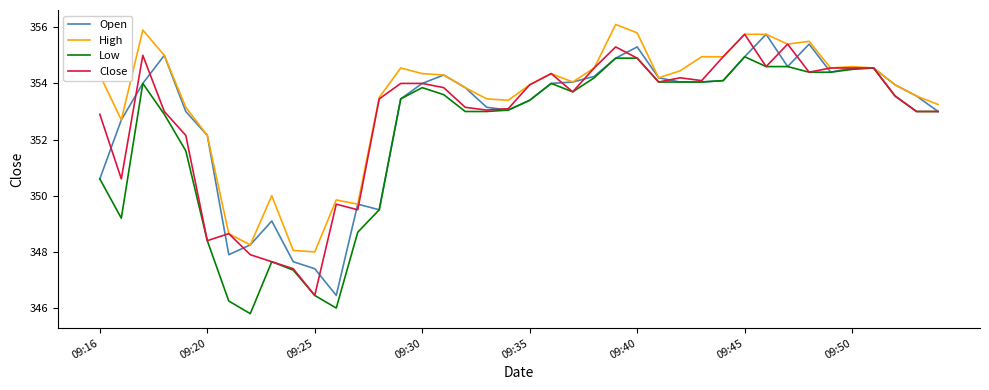

What is the greatest value displayed?

356.1